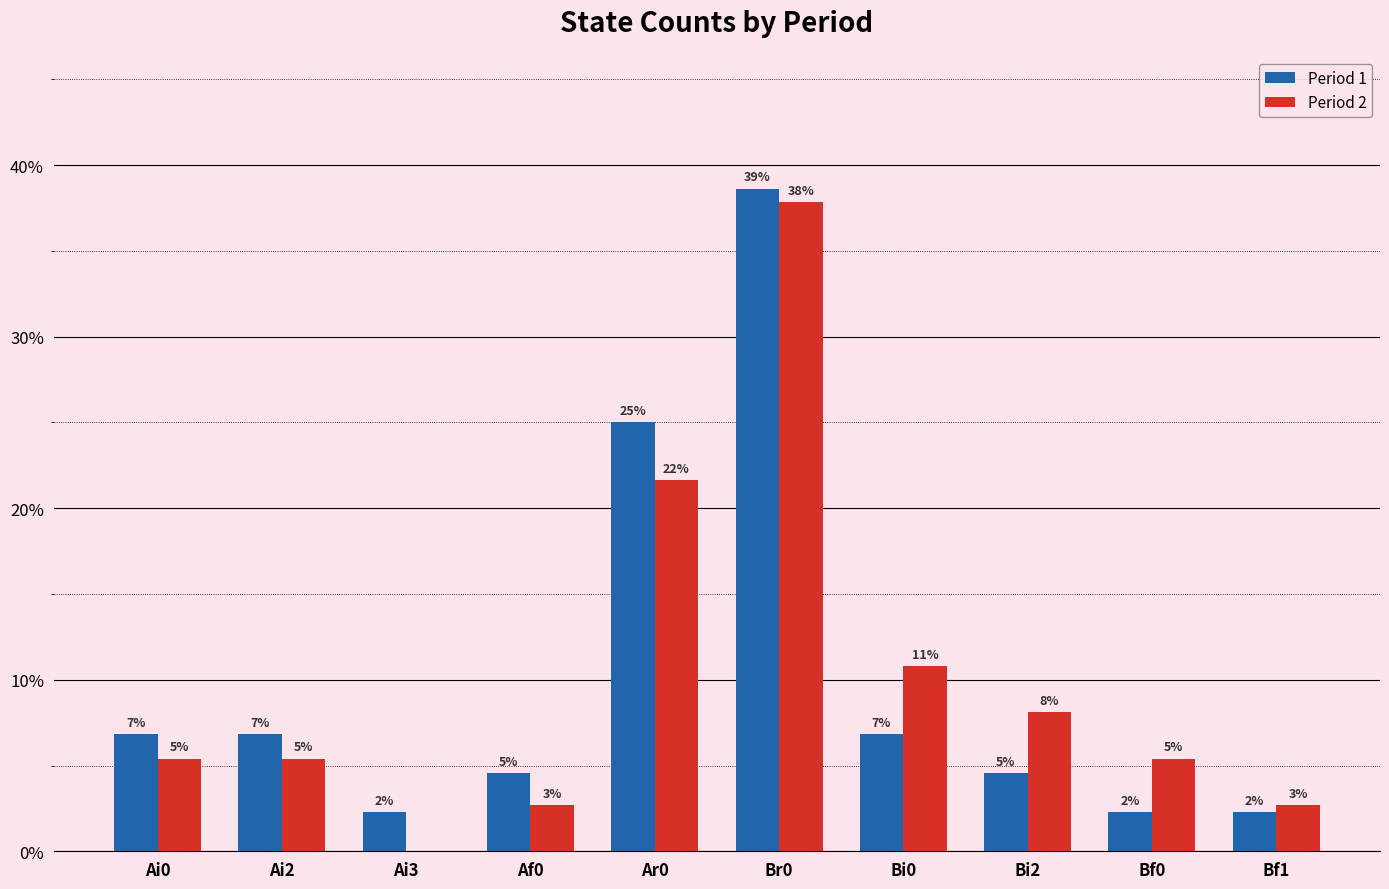

What is the difference between the maximum and minimum values in the Period 1 series?

0.4